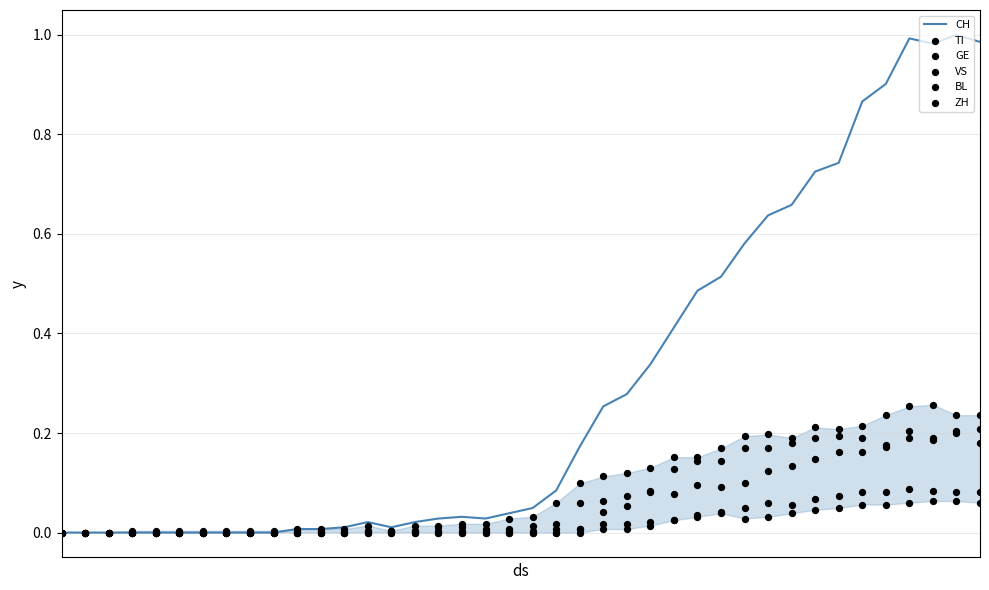

Which series reaches the minimum Y coordinate?

CH